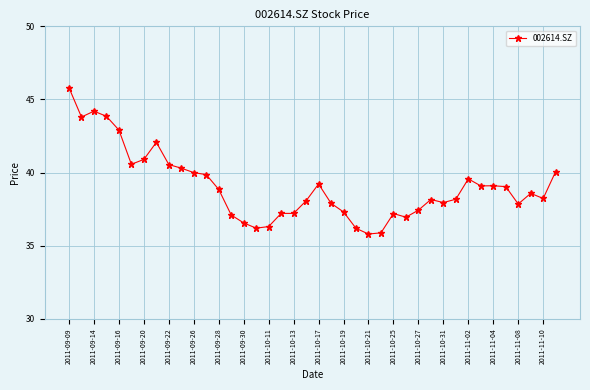

What is the value of the 25th point from the left?

35.8